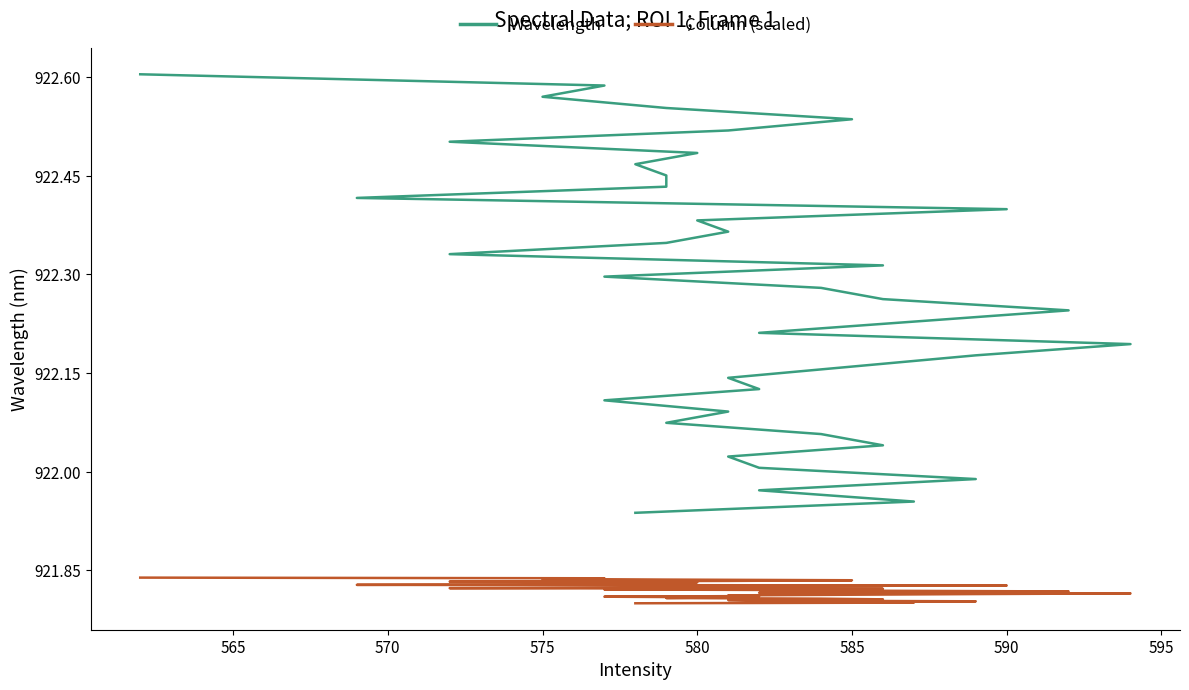

What is the smallest value displayed?

921.8